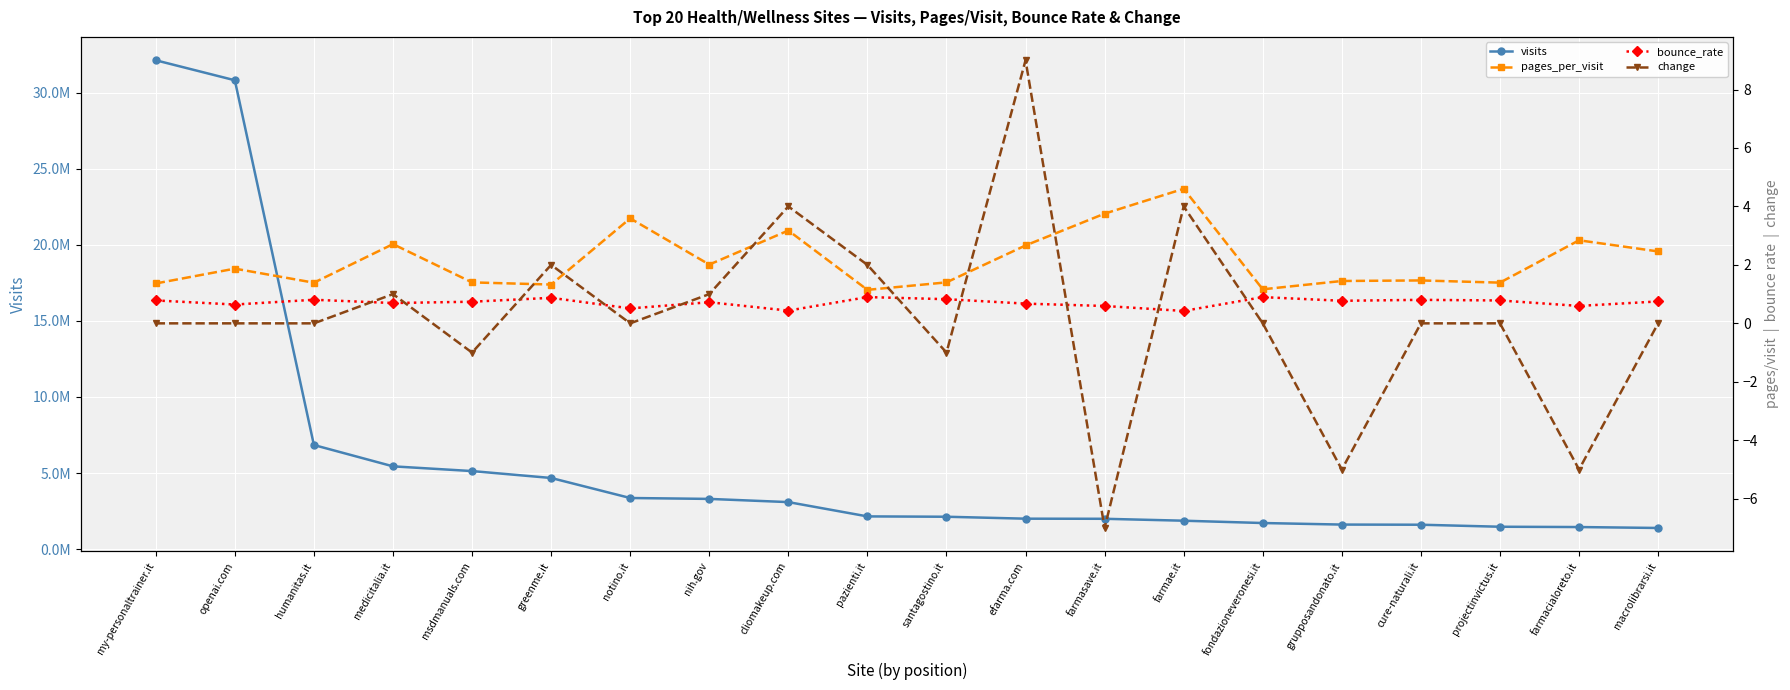

What is the spread (max minus min) of values at fondazioneveronesi.it?

1714865.0